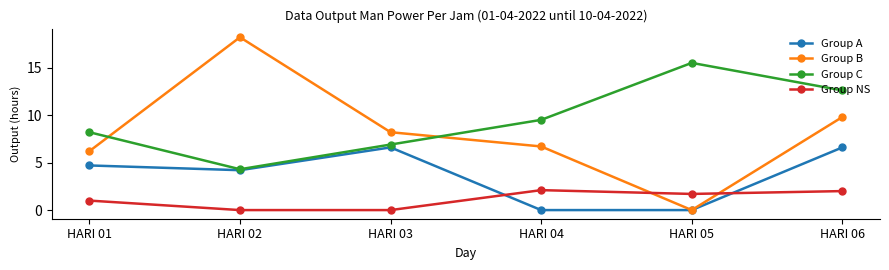

After their last crossing, which series has the higher values: Group A or Group NS?

Group A